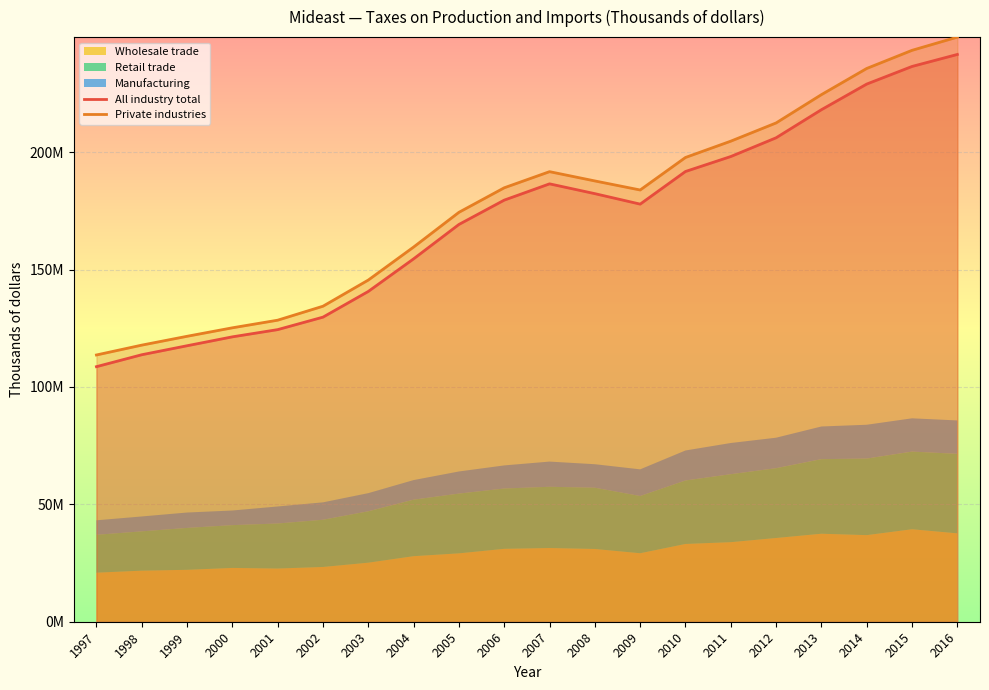

True or false: All industry total and Private industries cross at least once.

False